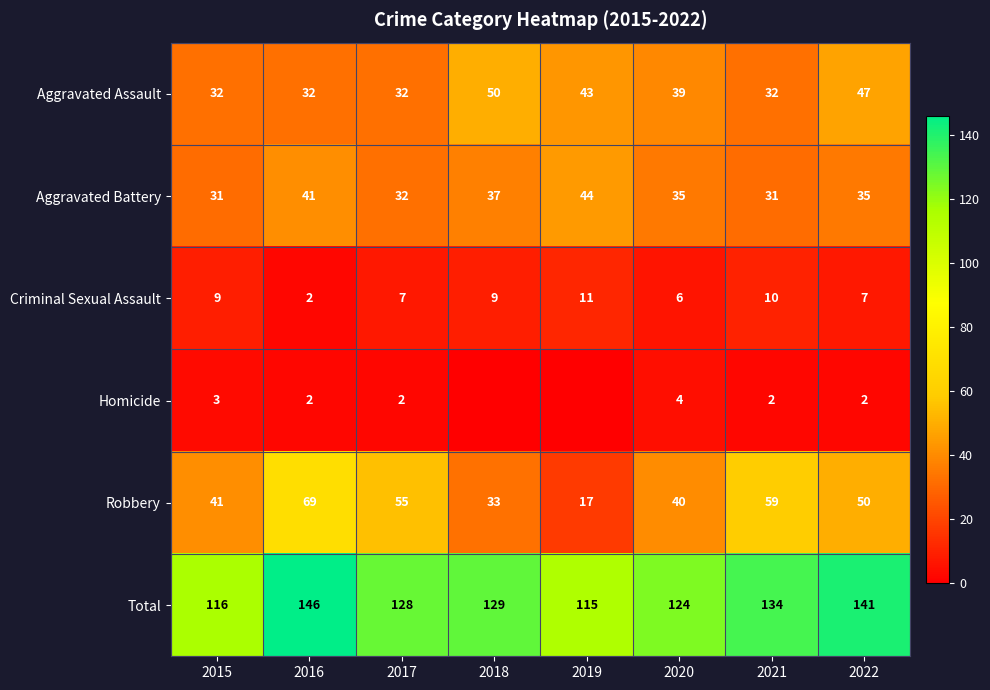

At 2022, list the series in order from largest to smallest.

Total, Robbery, Aggravated Assault, Aggravated Battery, Criminal Sexual Assault, Homicide